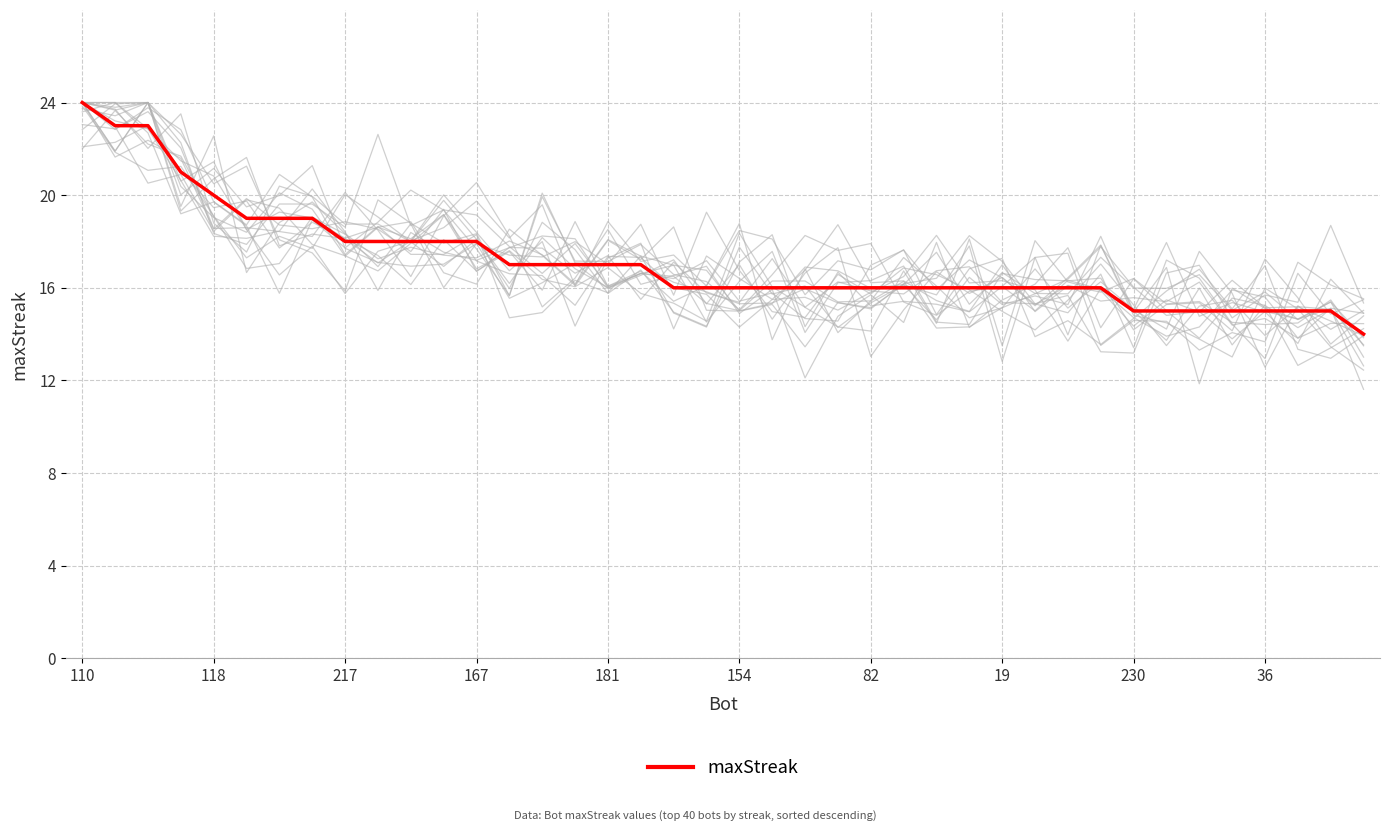

What is the difference between the second highest and minimum values?

9